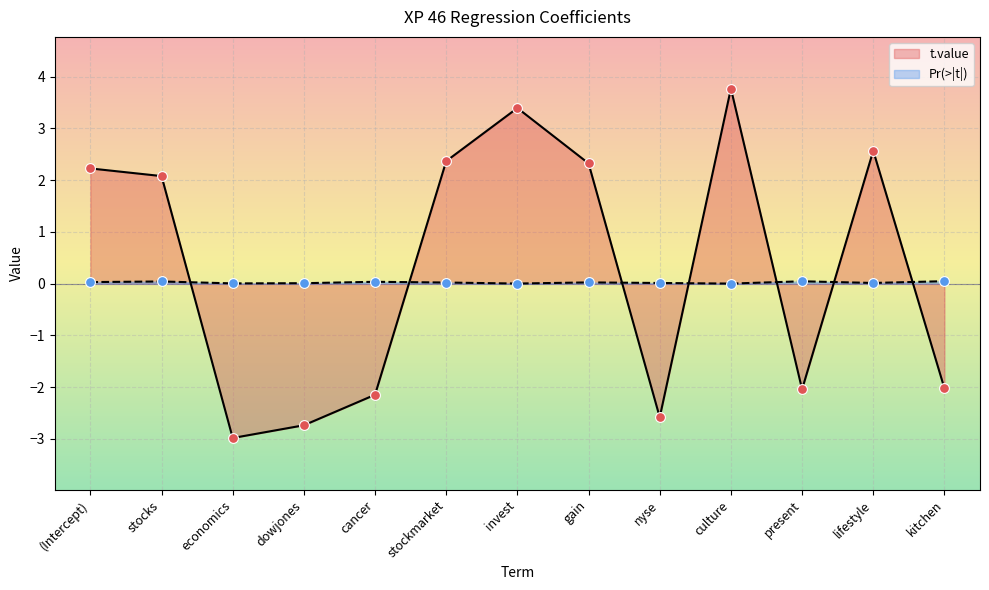

Which series reaches the maximum Y coordinate?

t.value